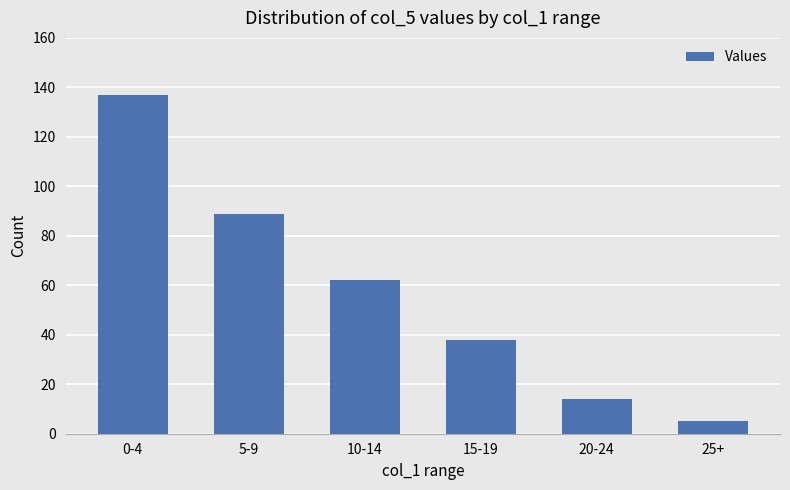

What is the average value?

58